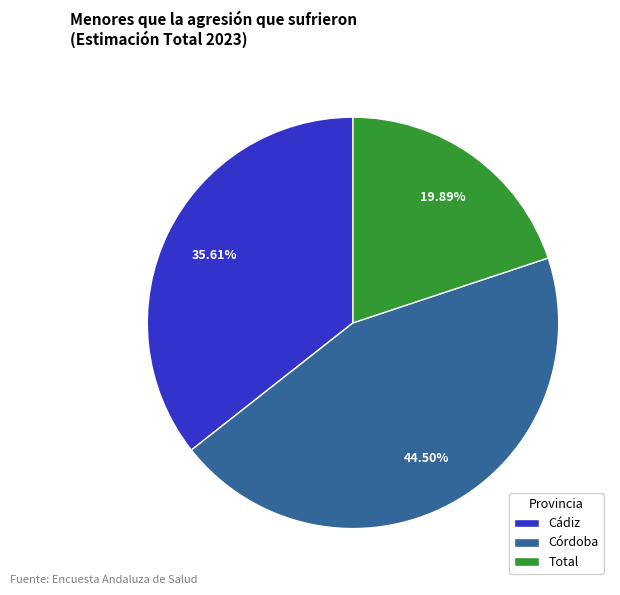

Does any single category account for the majority?

No